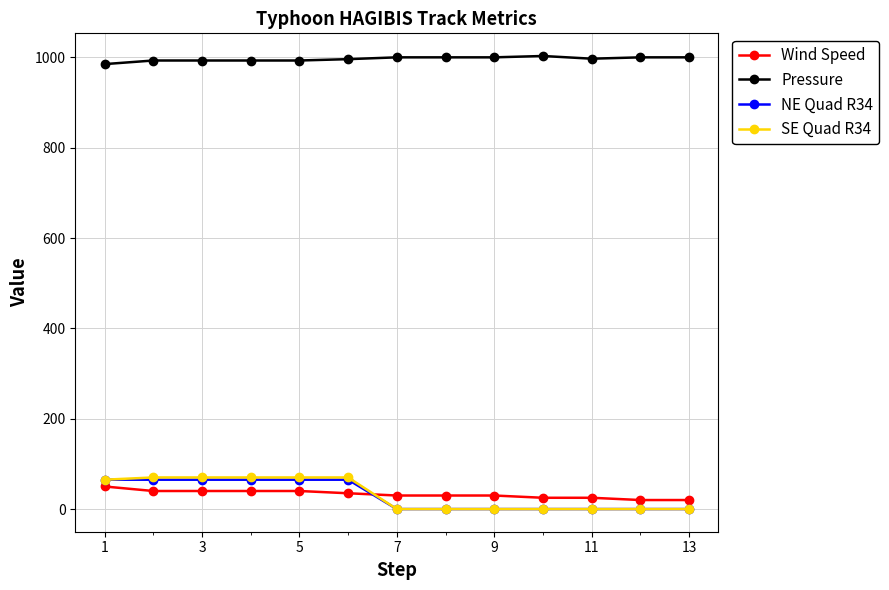

What is the maximum value for Pressure?

1003